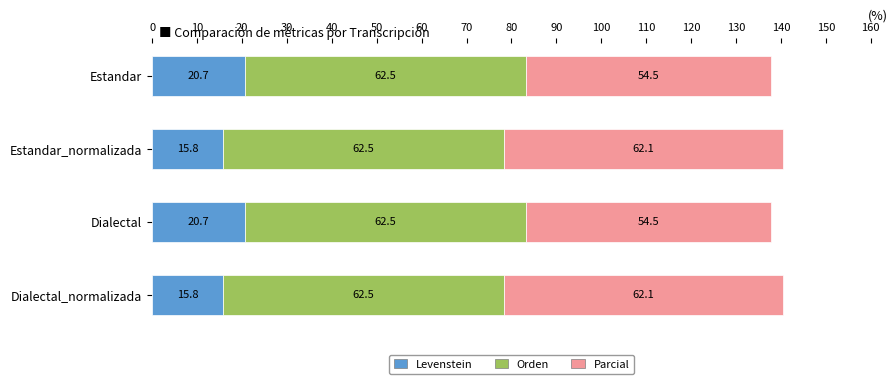

What is the total value across all series at Estandar_normalizada?

140.4